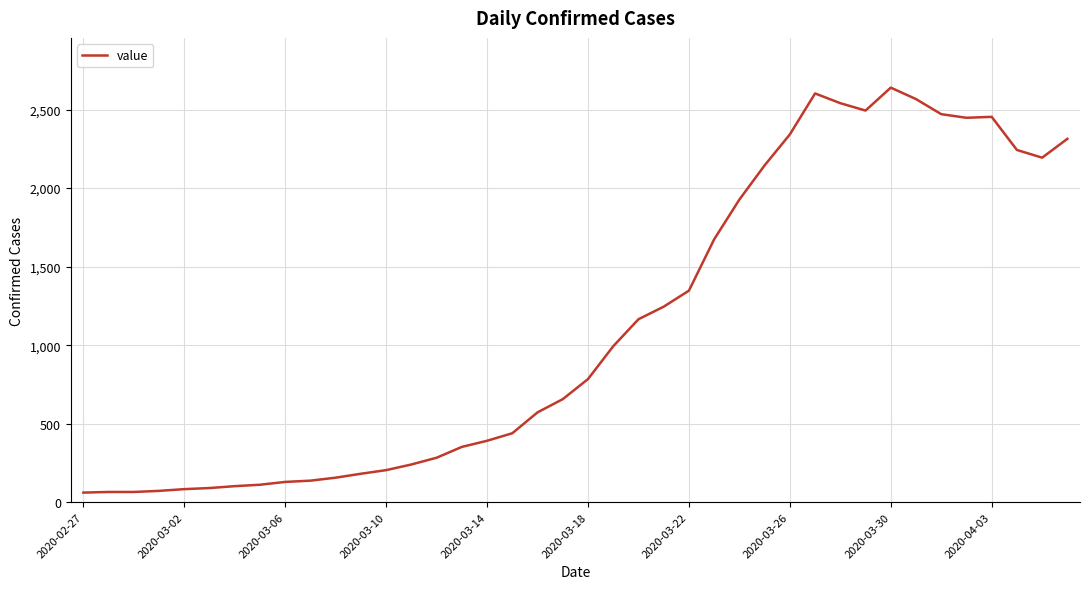

What is the minimum value shown in the chart?

61